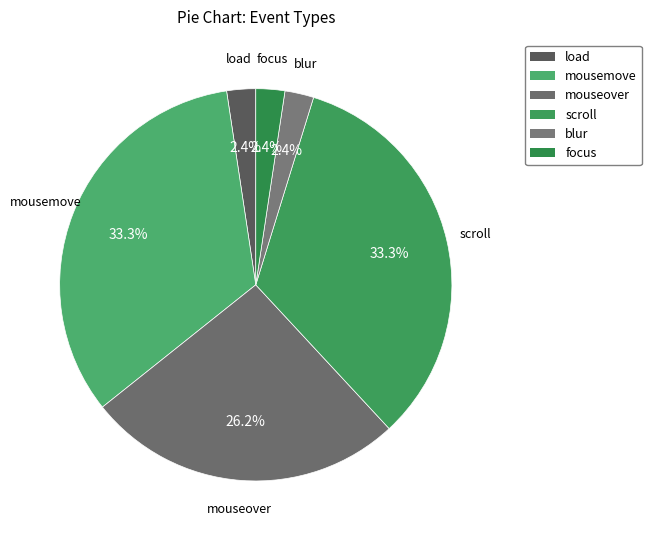

Which slice is the largest?

scroll